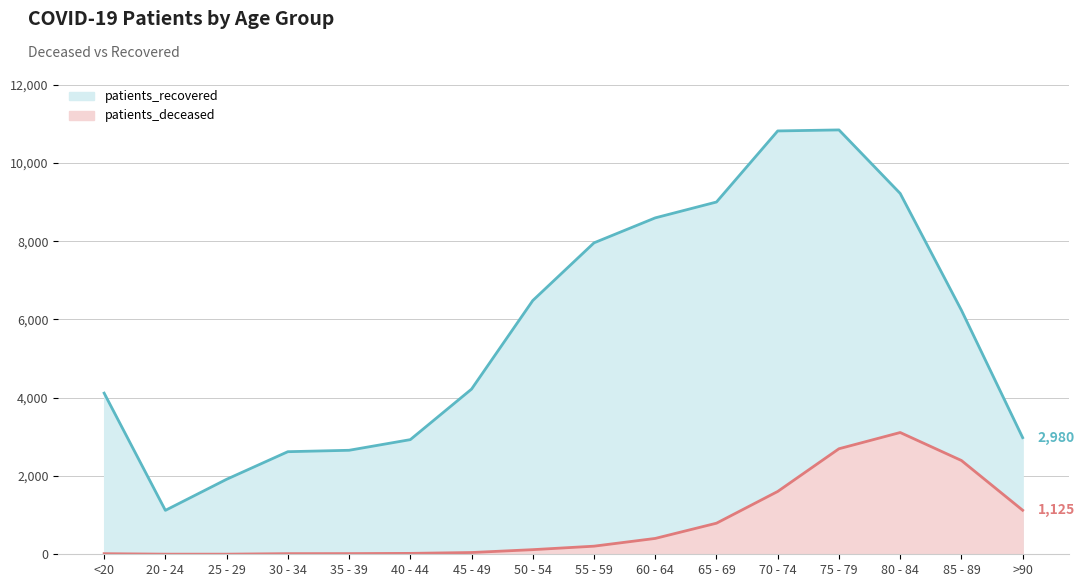

What is the value of the patients_deceased point at the 5th from the left?

17